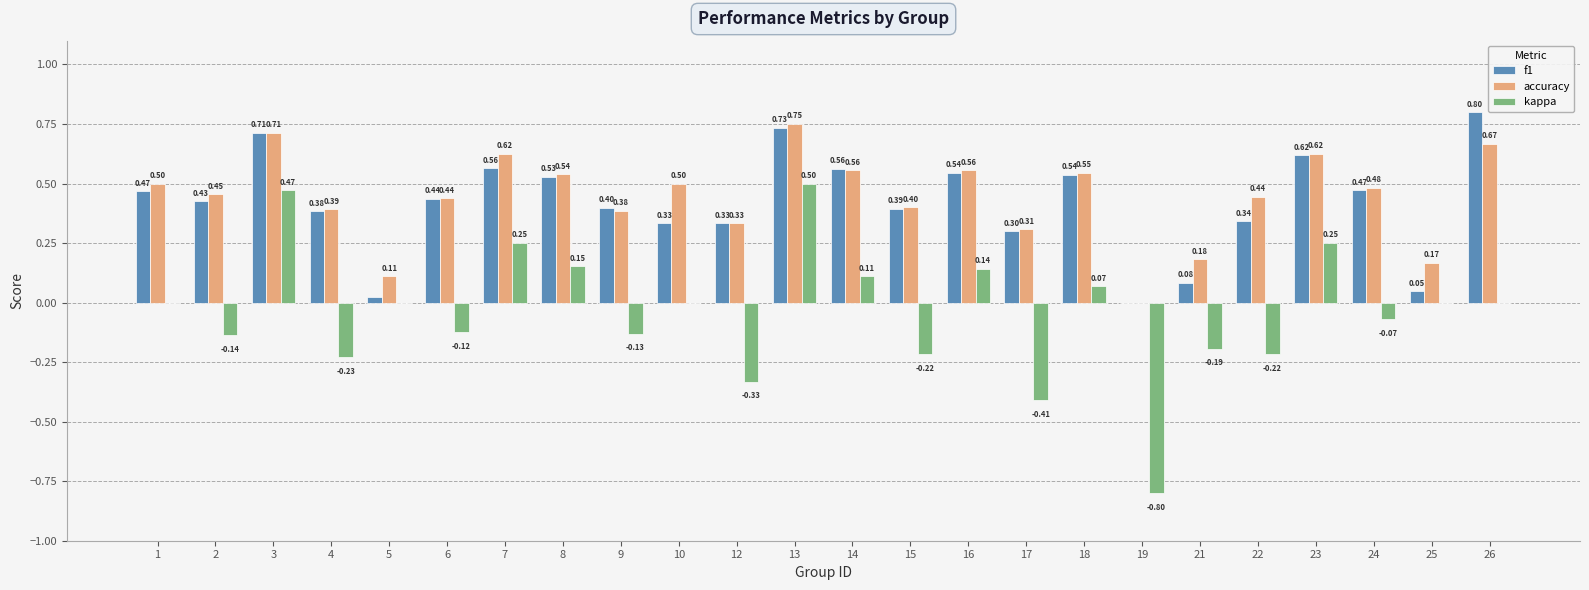

What is the spread (max minus min) of values at 18?

0.5